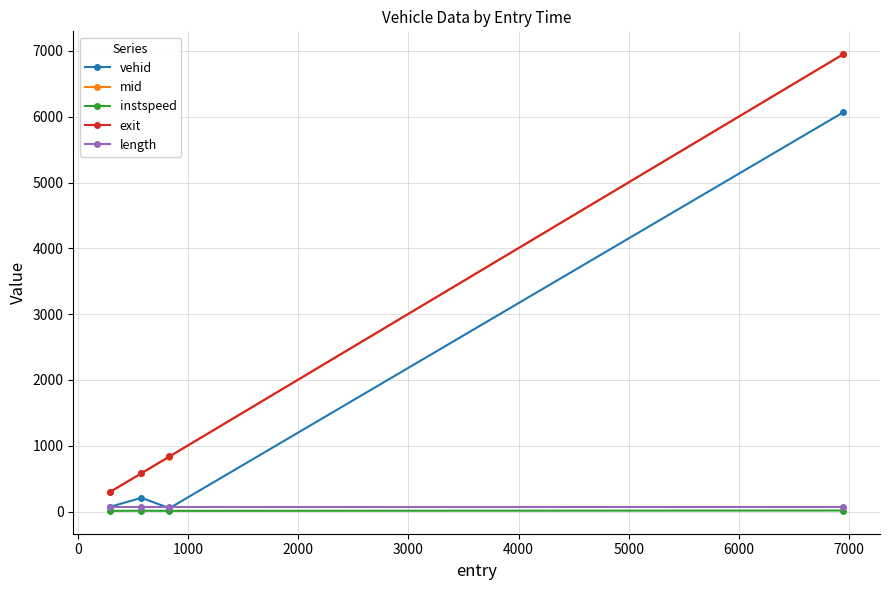

True or false: exit and instspeed cross at least once.

False